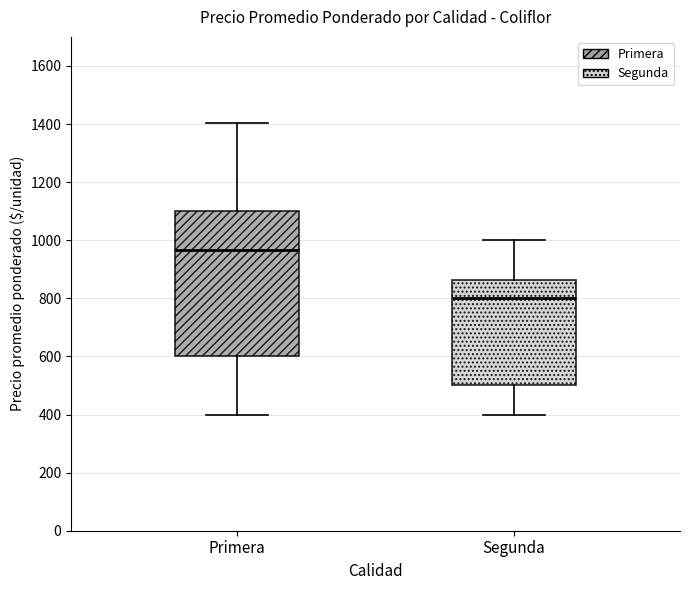

Reading left to right, read every box against the y-axis: the position of its median line, the range the box covers, and the ends of its whiskers. The values are not printed on the chart, so give them approximately, as read against the axis.

Primera: median 960, box 600 to 1100, whiskers 400 to 1400
Segunda: median 800, box 500 to 860, whiskers 400 to 1000